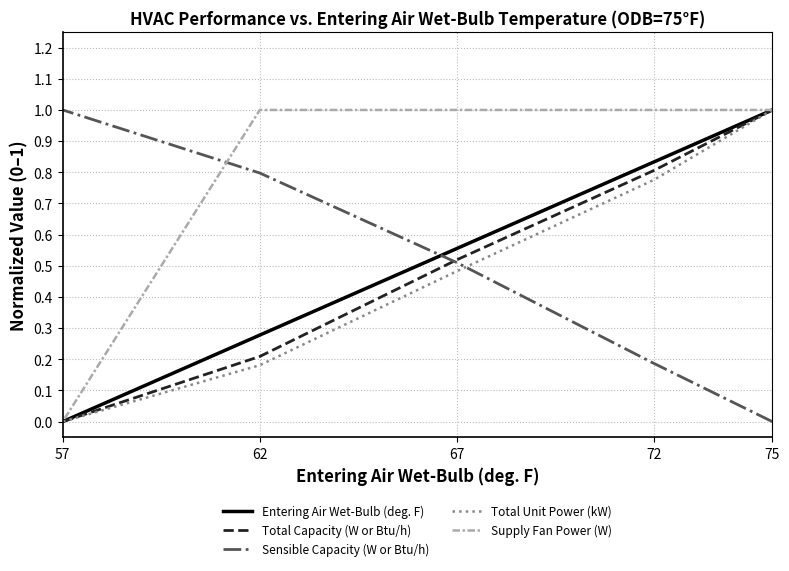

Between which two adjacent categories do Sensible Capacity (W or Btu/h) and Supply Fan Power (W) first intersect?

62 and 57